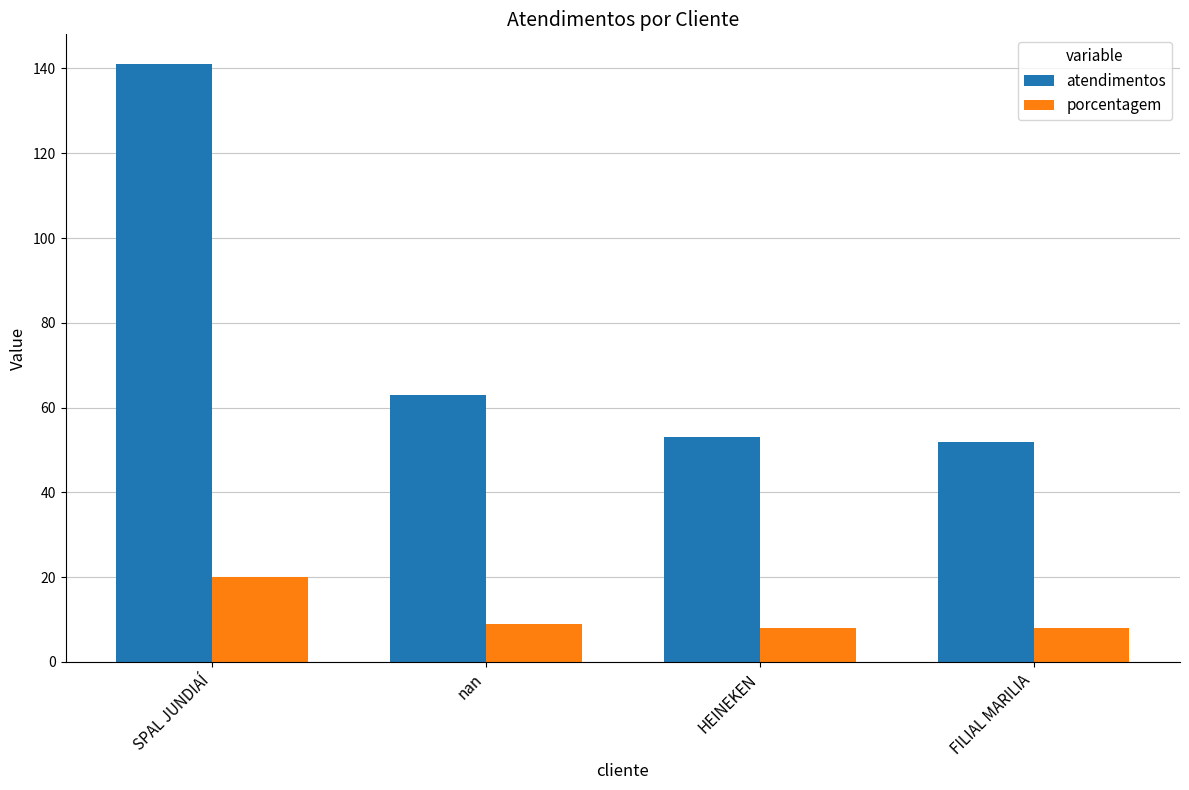

What is the total value across all series at nan?

72